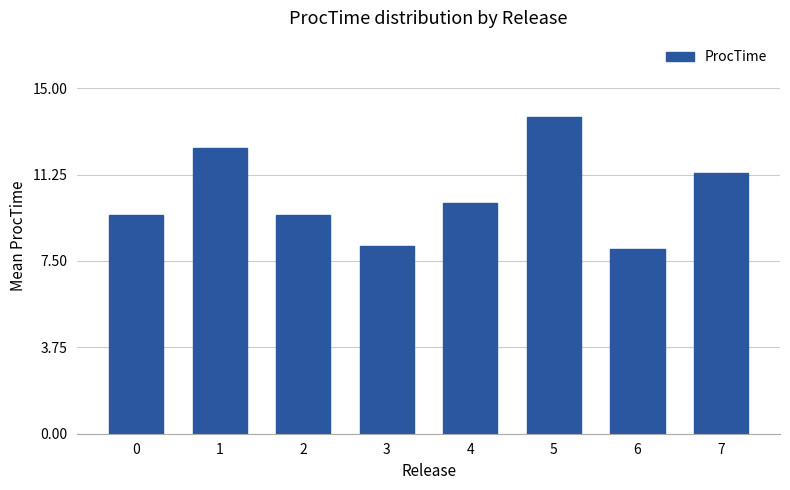

At which label does the data first exceed 10?

1